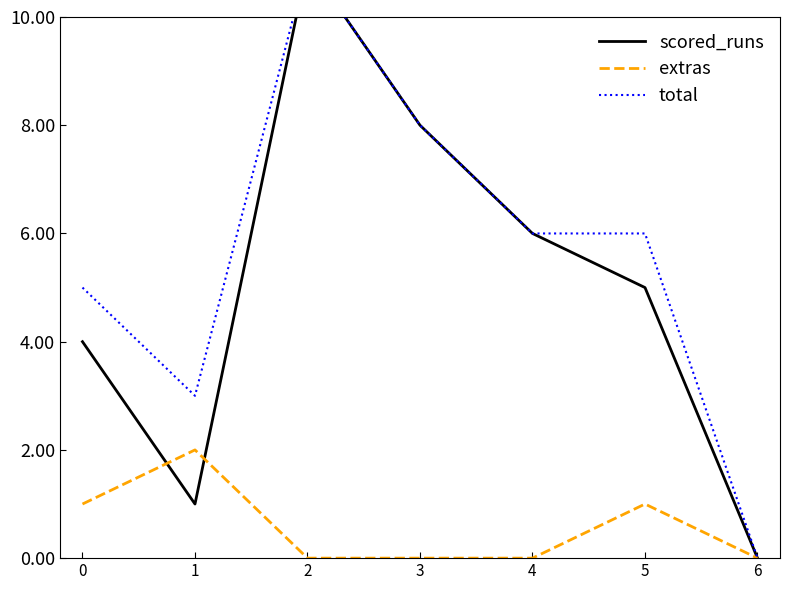

Where is the first local minimum for scored_runs?

1